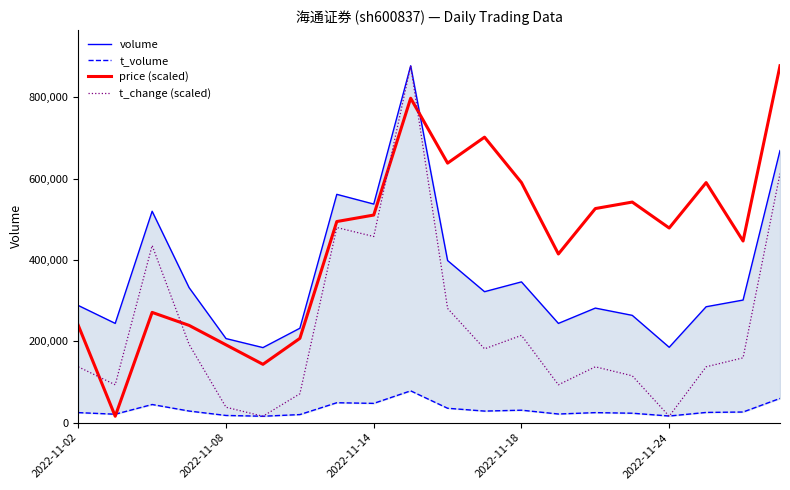

How many values in the price (scaled) series are below 494654?

10